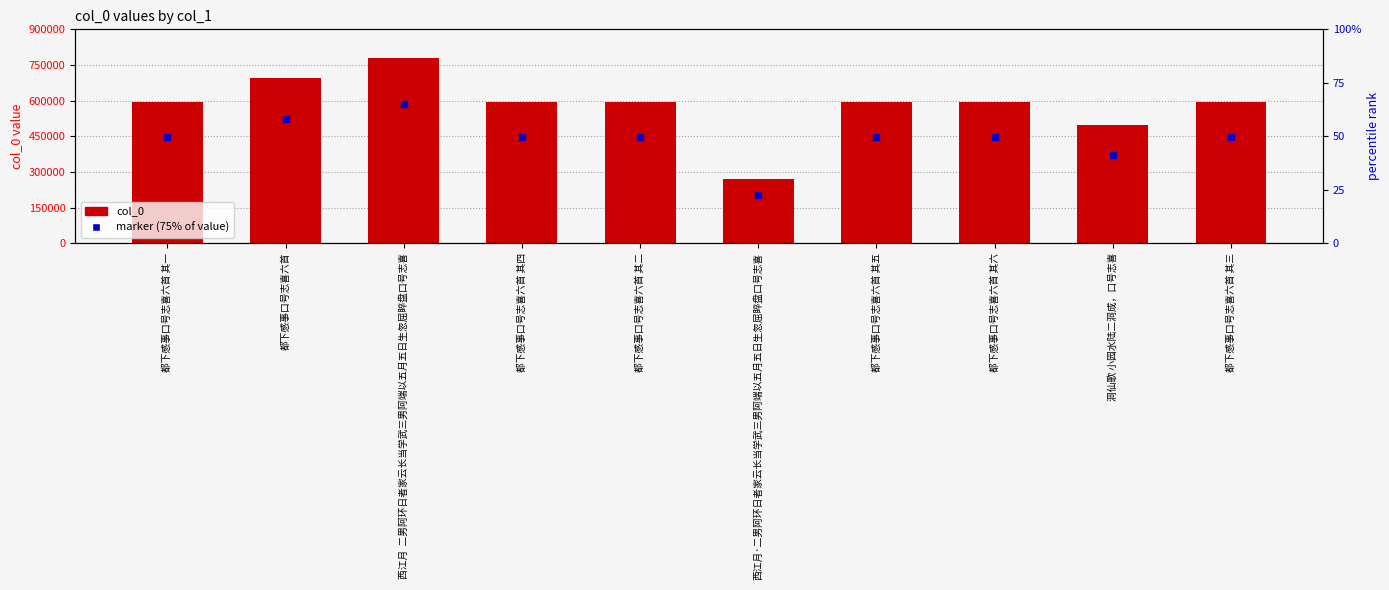

What is the ratio of the value at 西江月  二男阿环日者家云长当学武三男阿端以五月五日生忽屈睟盘口号志喜 to the value at 都下感事口号志喜六首 其四?

1.3